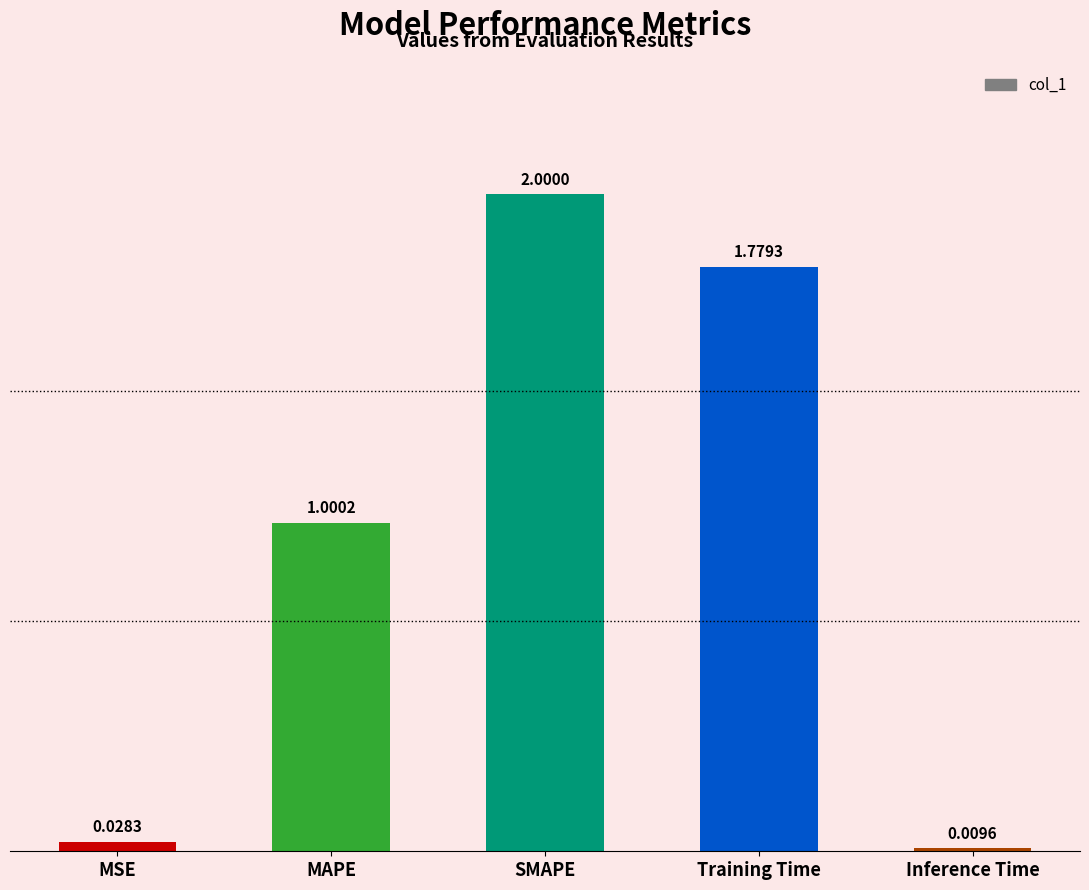

What is the label of the 5th bar from the right?

MSE